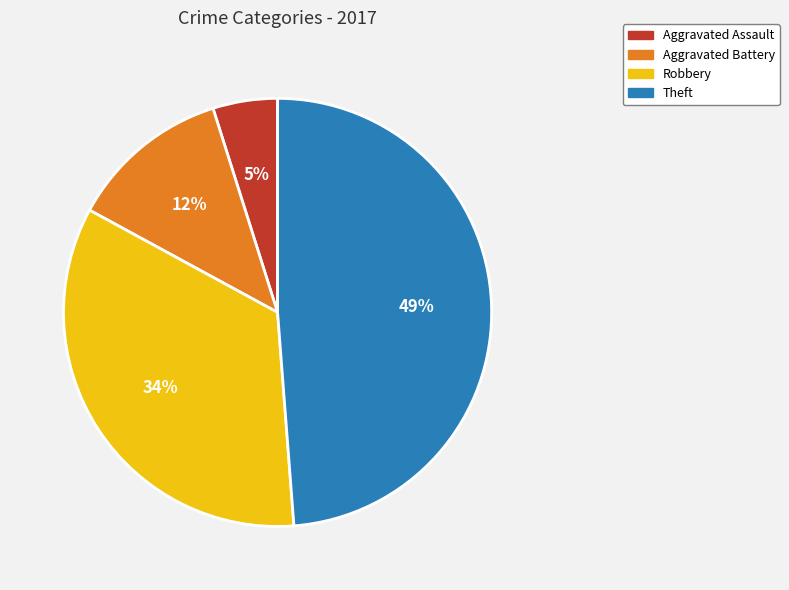

True or false: Aggravated Battery accounts for 12% of the total.

True